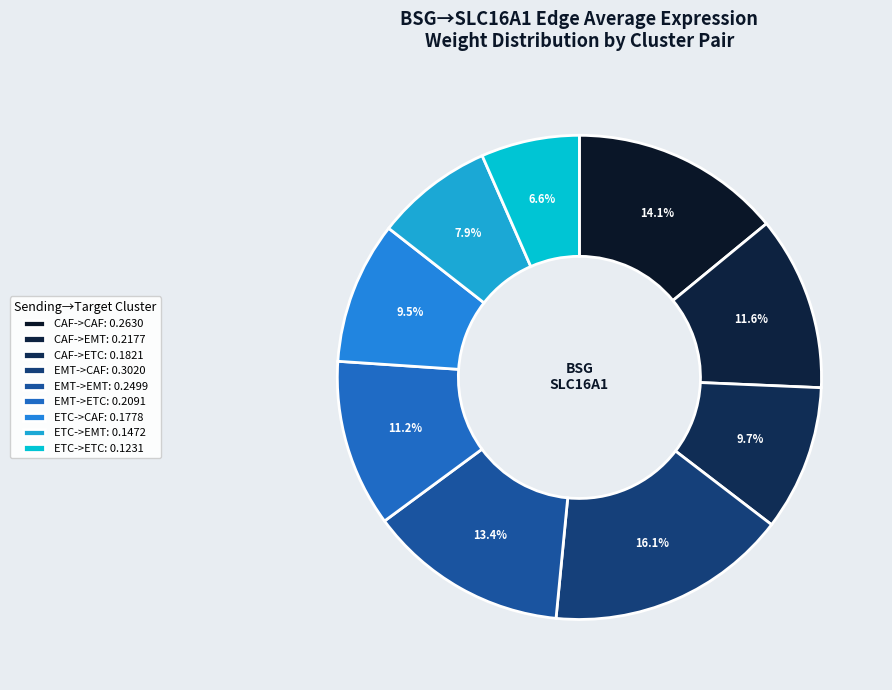

How many segments does this pie chart have?

9